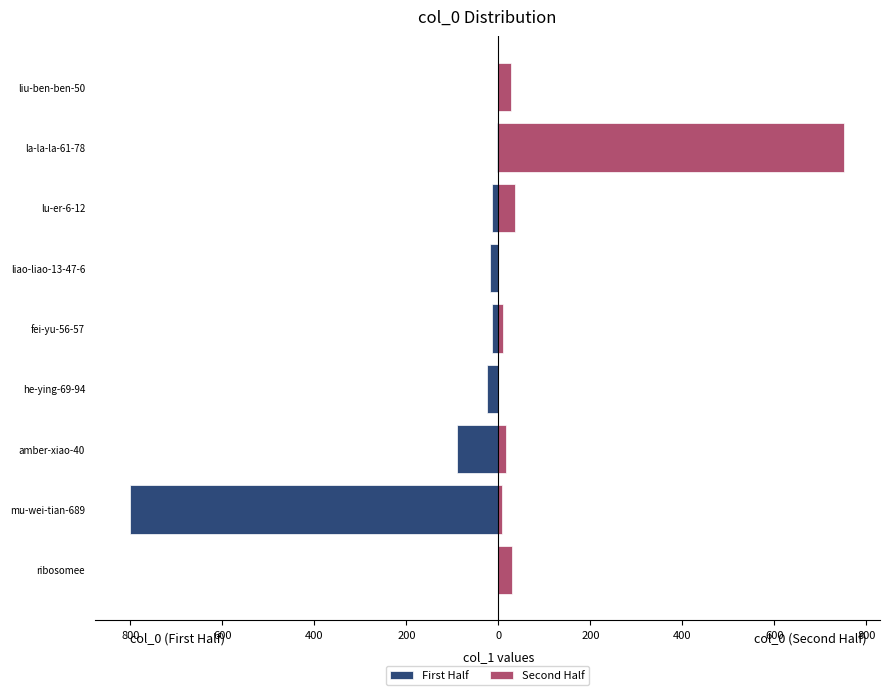

What is the difference between the maximum and minimum values in the Second Half series?

752